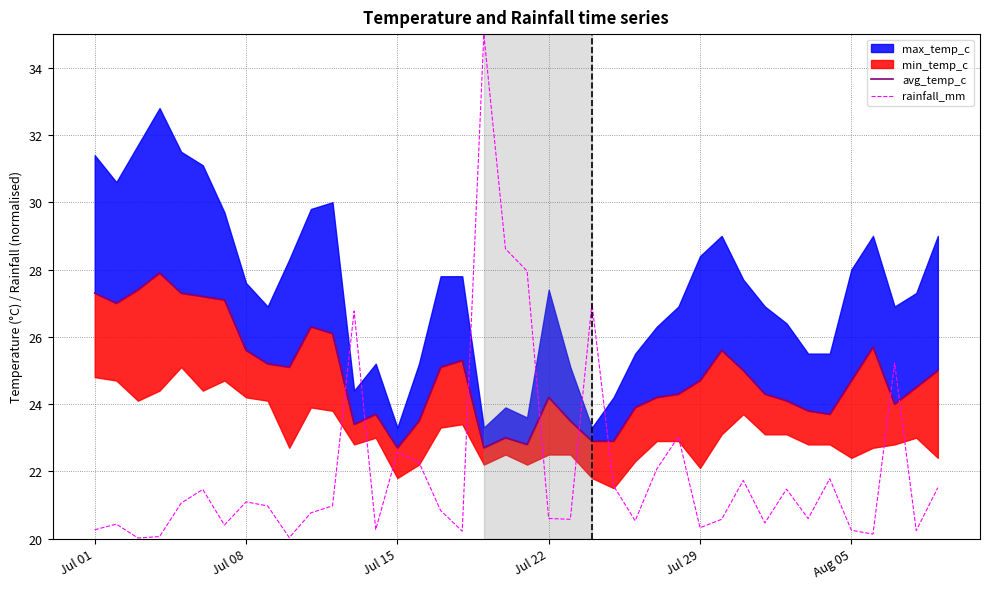

What is the lowest value of the rainfall_mm series?

20.0